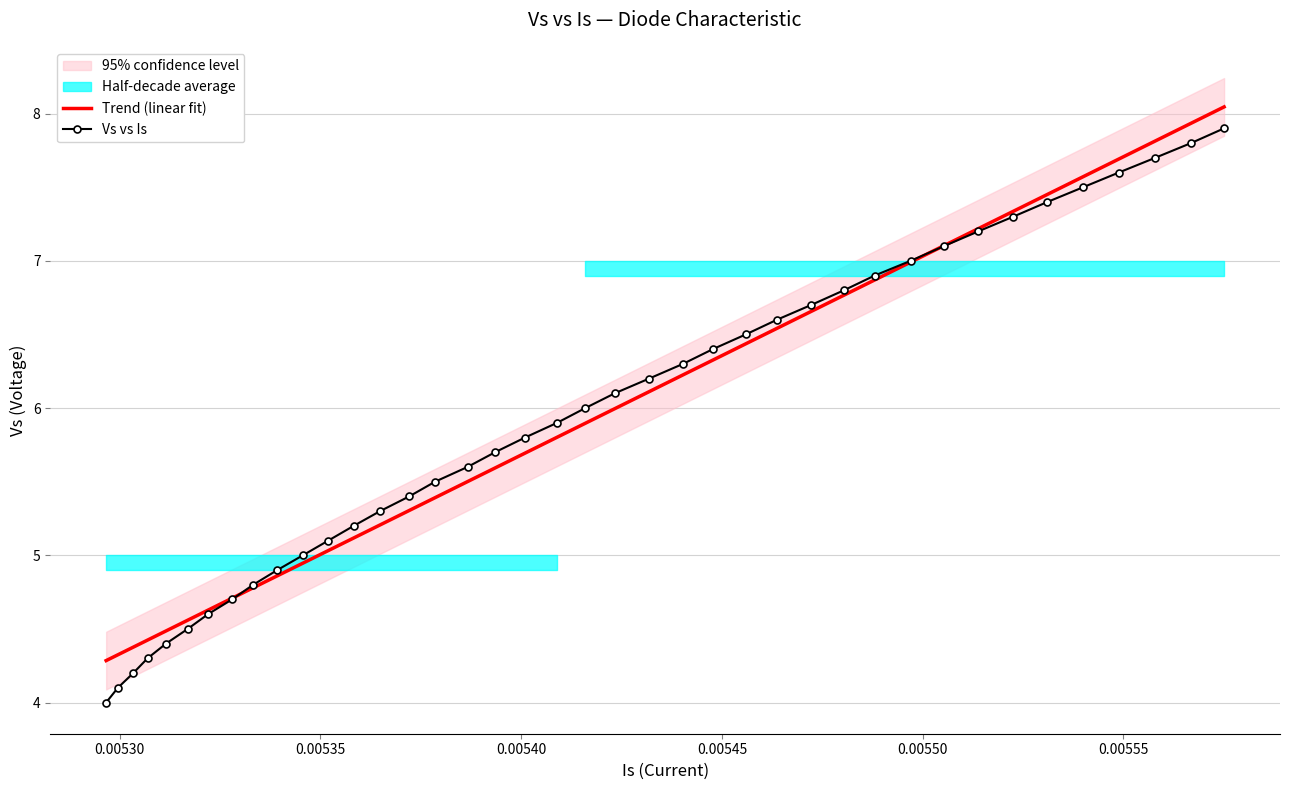

What is the highest value of the Trend (linear fit) series?

8.0